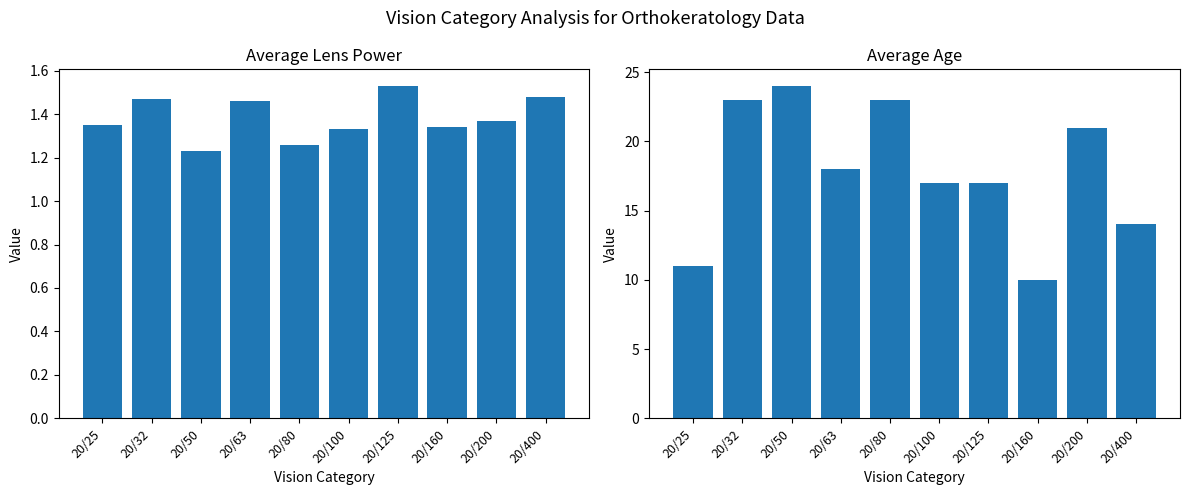

What is the difference between the Avg Age values at 20/50 and 20/200?

3.0